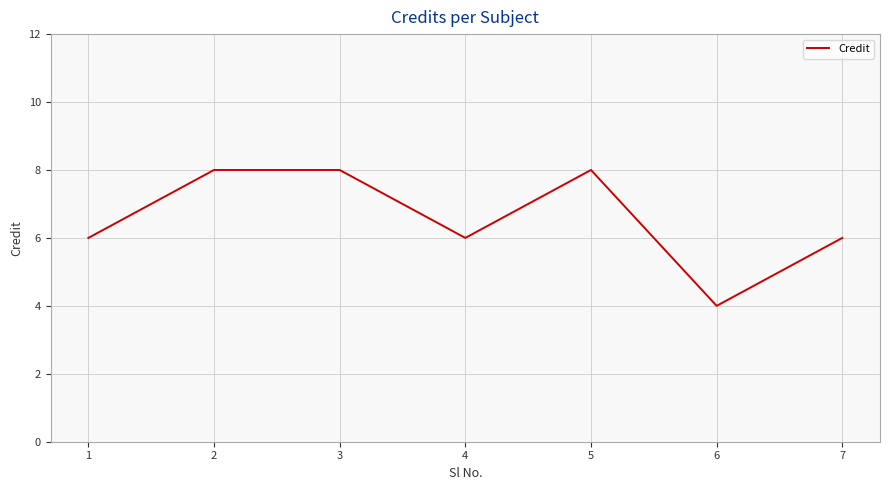

How many series are shown in this chart?

1